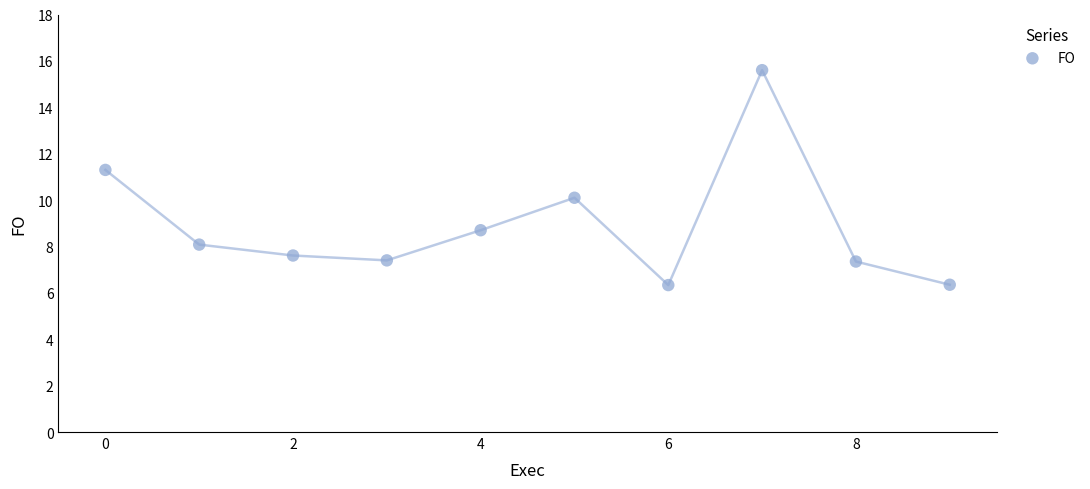

What is the average Y value?

8.9